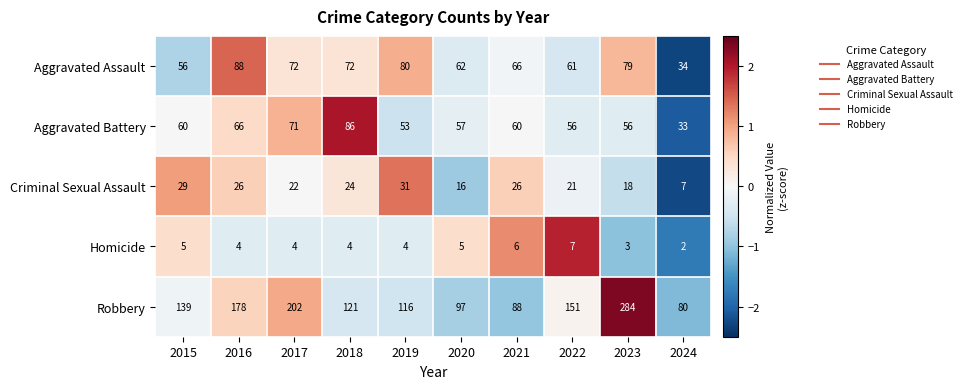

How many data points in Aggravated Assault are less than 72?

5